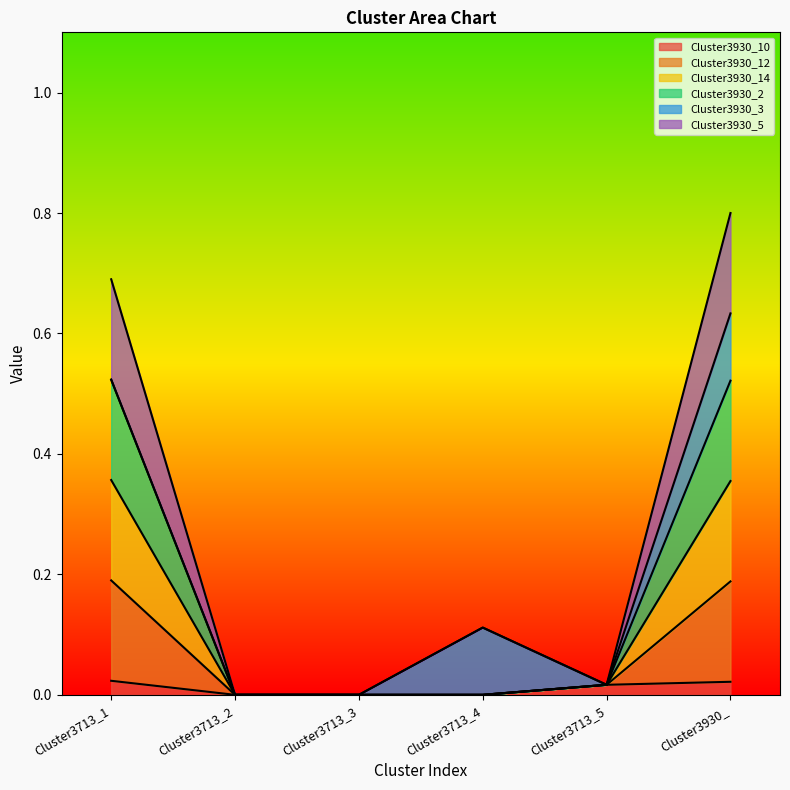

Which series has the largest range (max minus min)?

Cluster3930_5